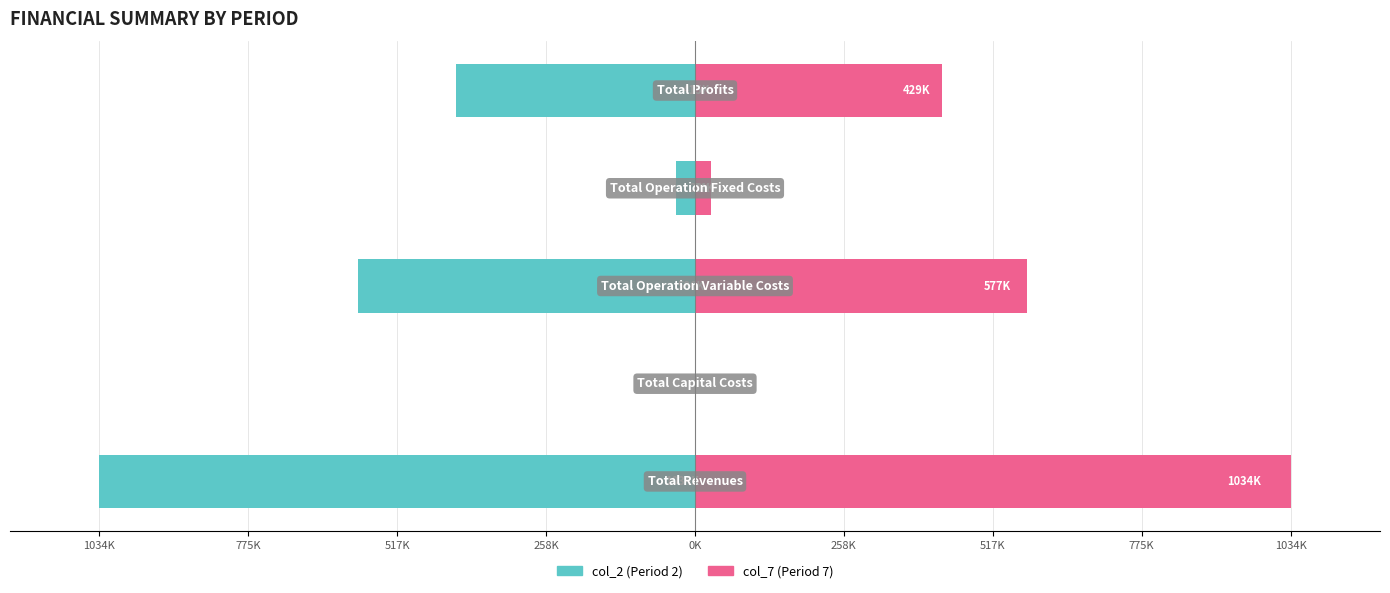

What is the sum of the col_2 values at 775K and 0K?

-414925.0